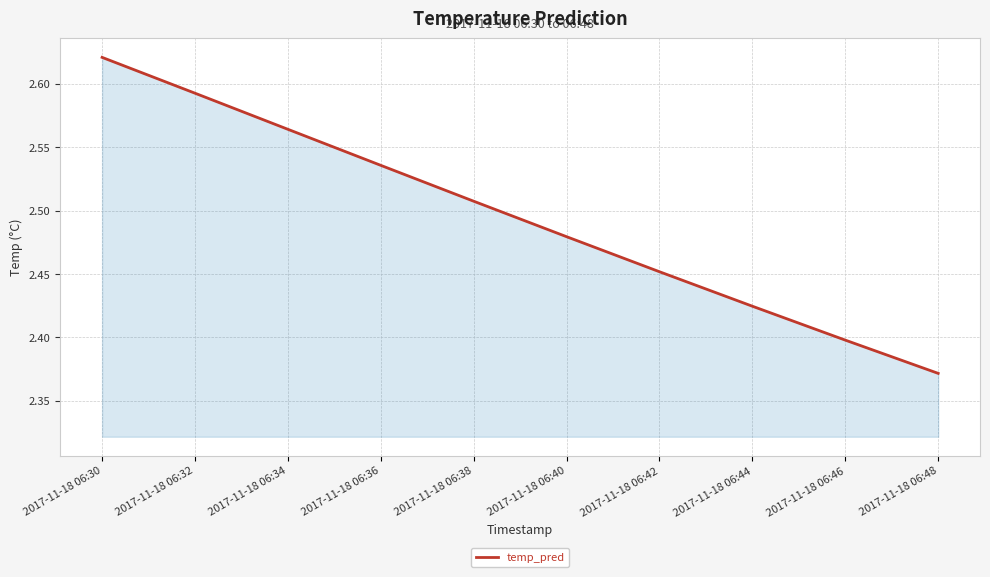

What is the change in value from 2017-11-18 06:32 to 2017-11-18 06:44?

-0.2